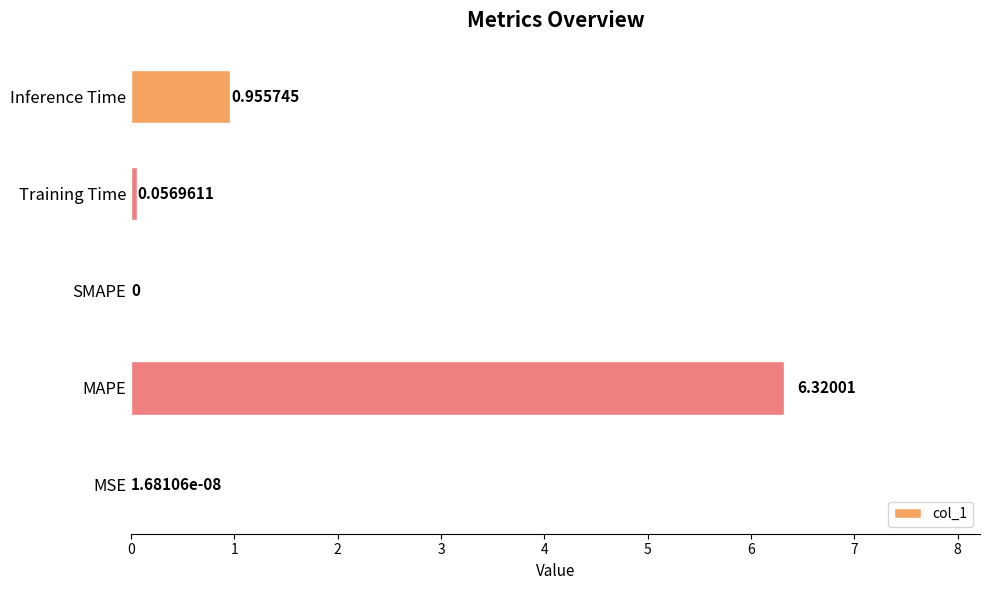

Are the bars grouped side by side (vs. stacked)?

No